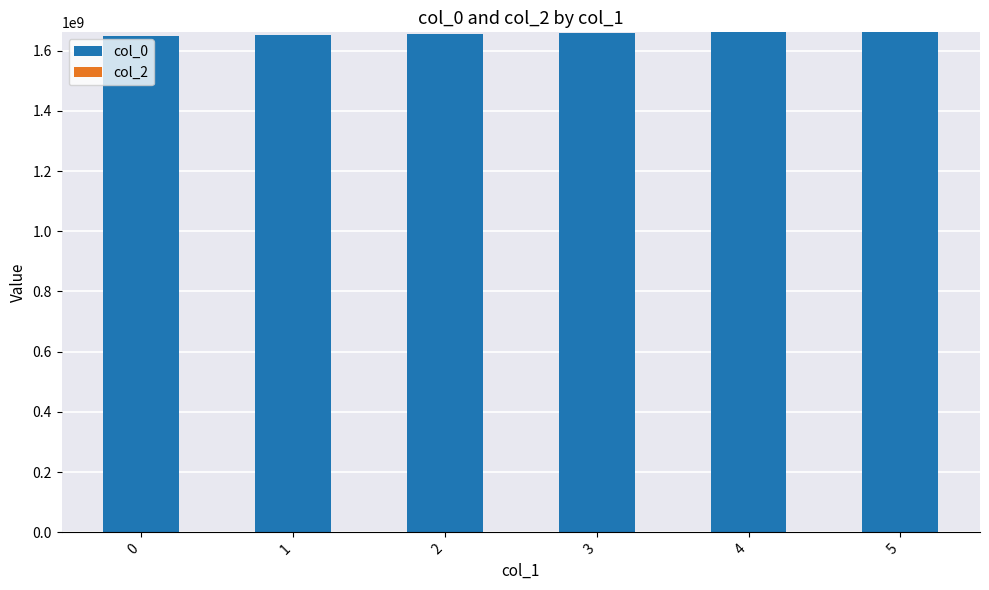

What is the minimum value shown in the chart?

1648017470.0